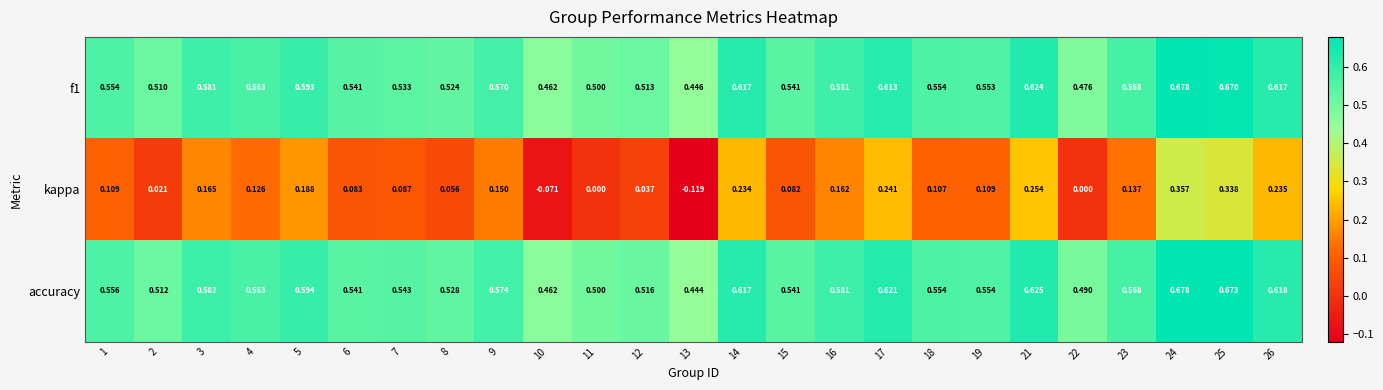

Between 3 and 18, which series saw the biggest shift?

kappa